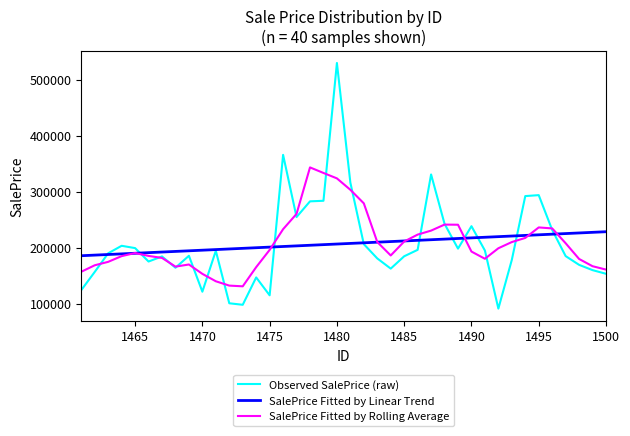

What is the sum of all SalePrice Fitted by Linear Trend values?

8278776.2